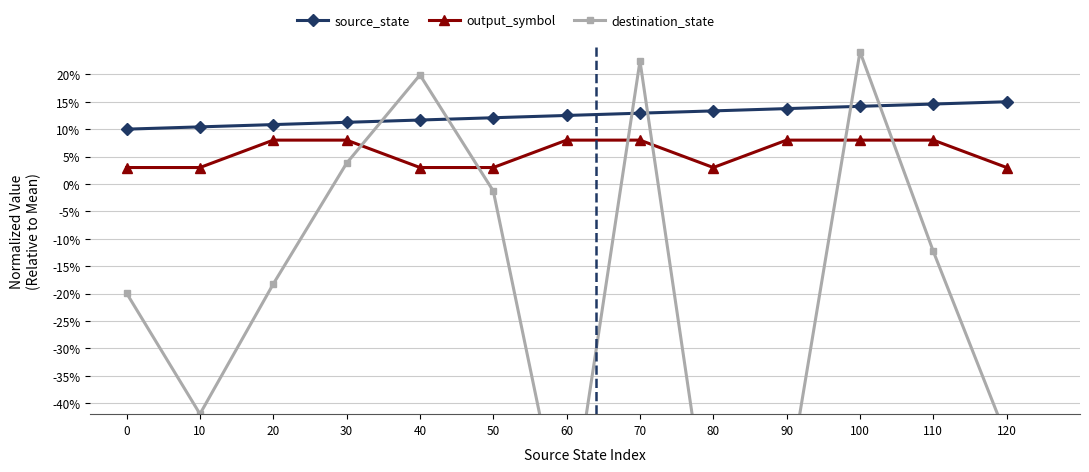

The value of source_state at 60 is 12.5. True or false?

True